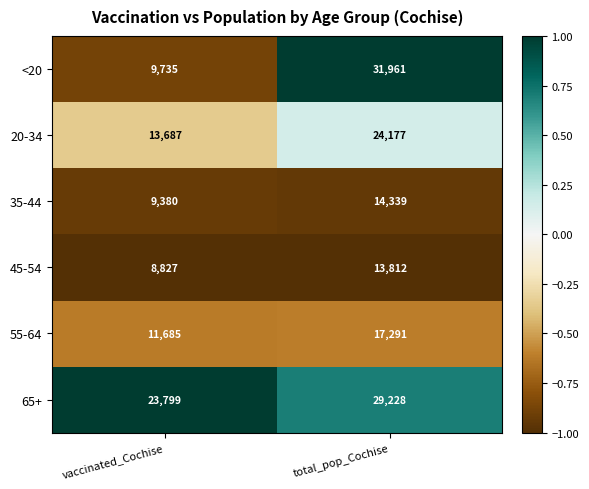

What value does the 20-34 series have at total_pop_Cochise?

24177